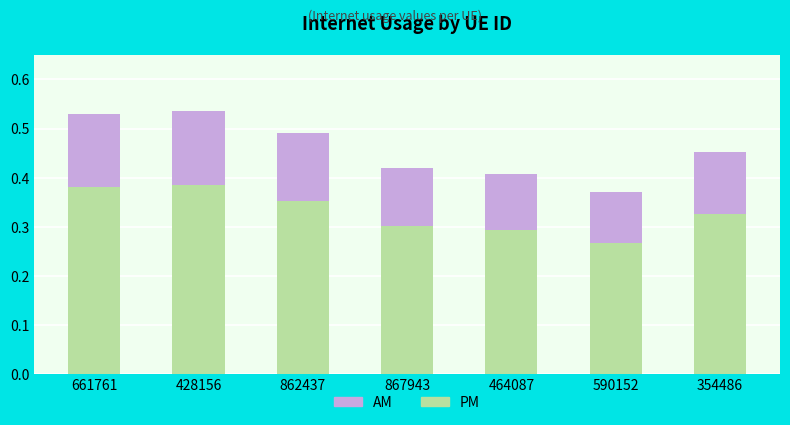

What is the sum of the PM values at 862437 and 354486?

0.7